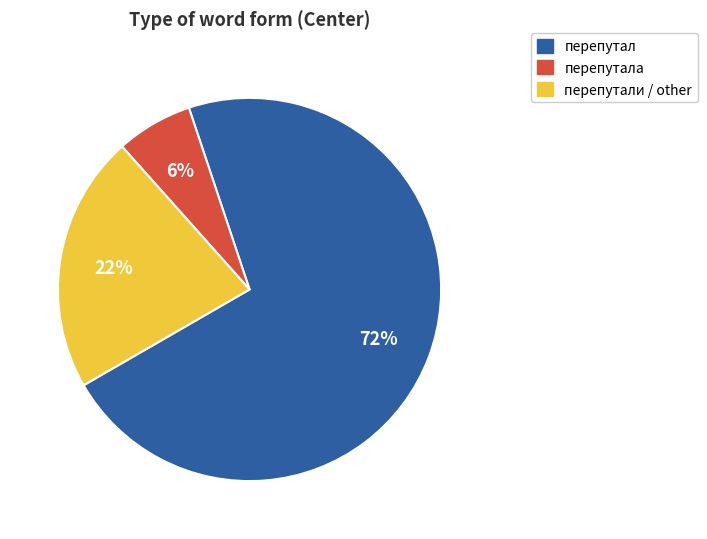

What percentage is the перепутал slice, to the nearest percent?

72%